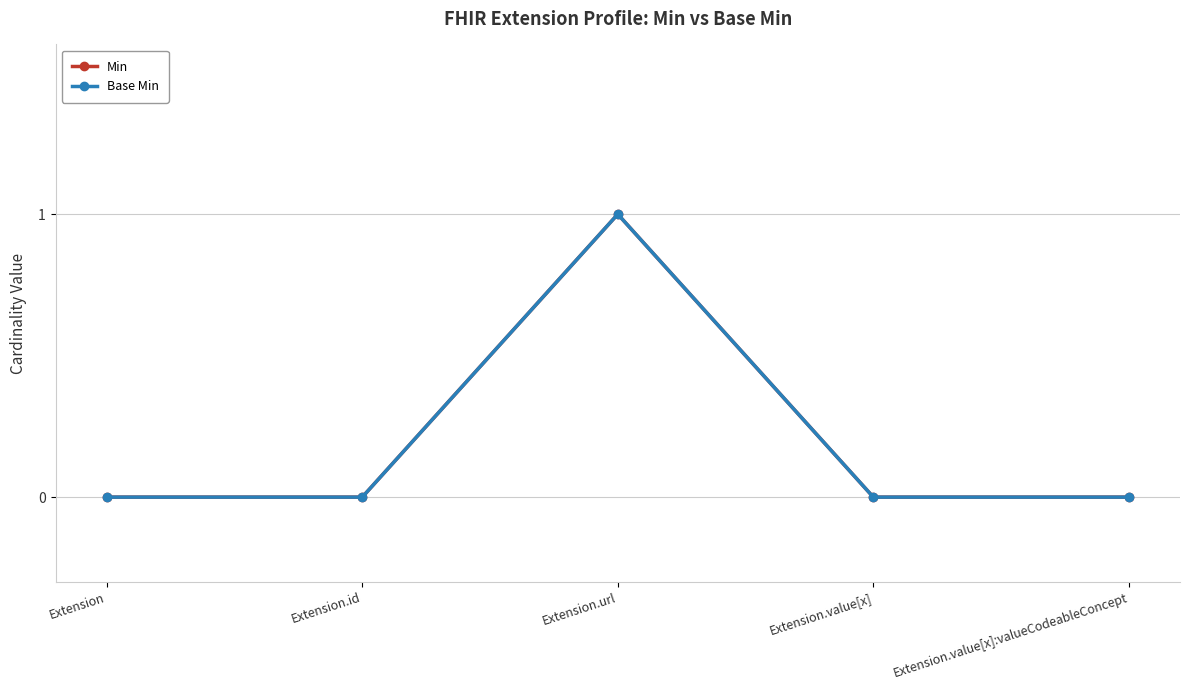

Between Extension and Extension.id, which is larger?

Extension